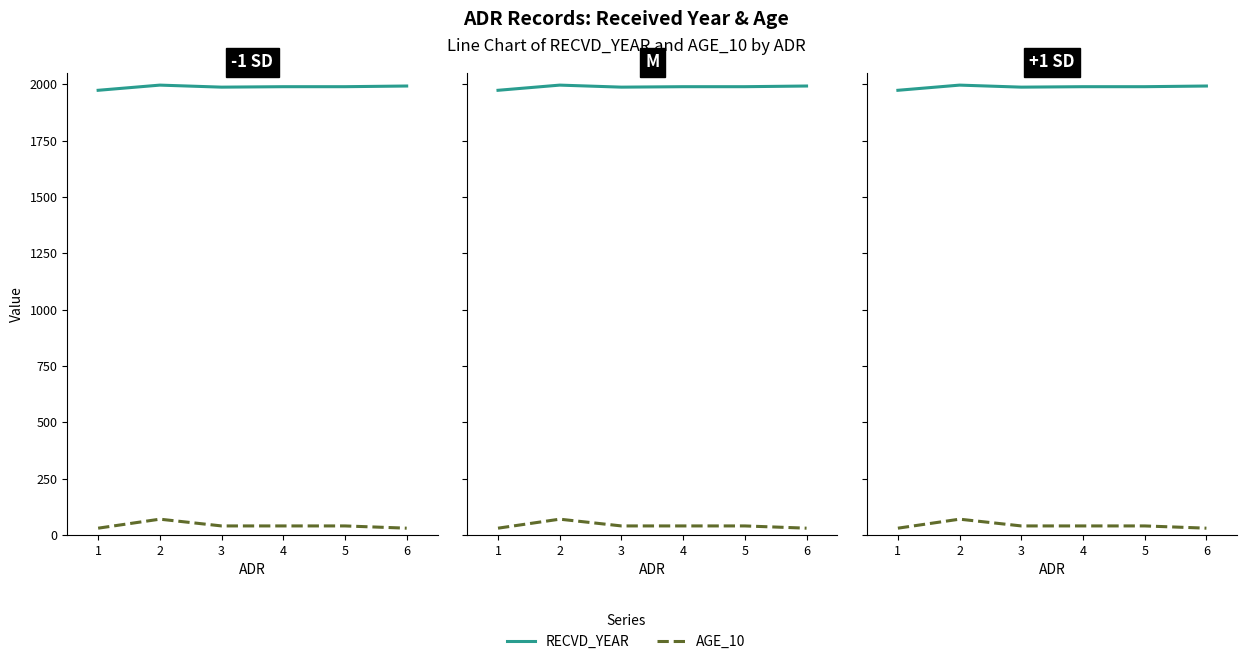

How many distinct data groups are displayed?

2